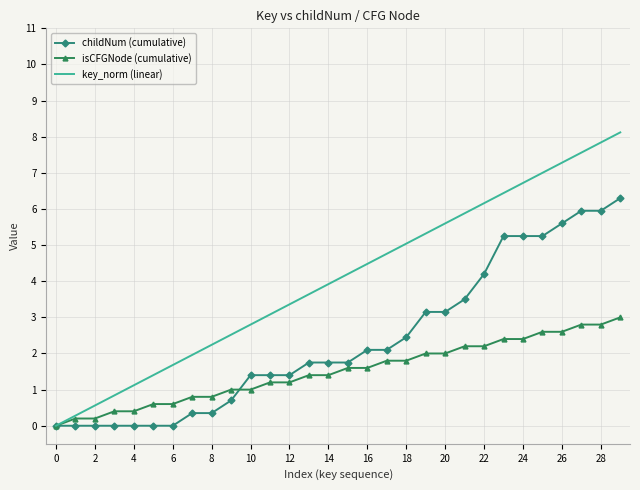

What is the average value of the childNum (cumulative) series?

2.4